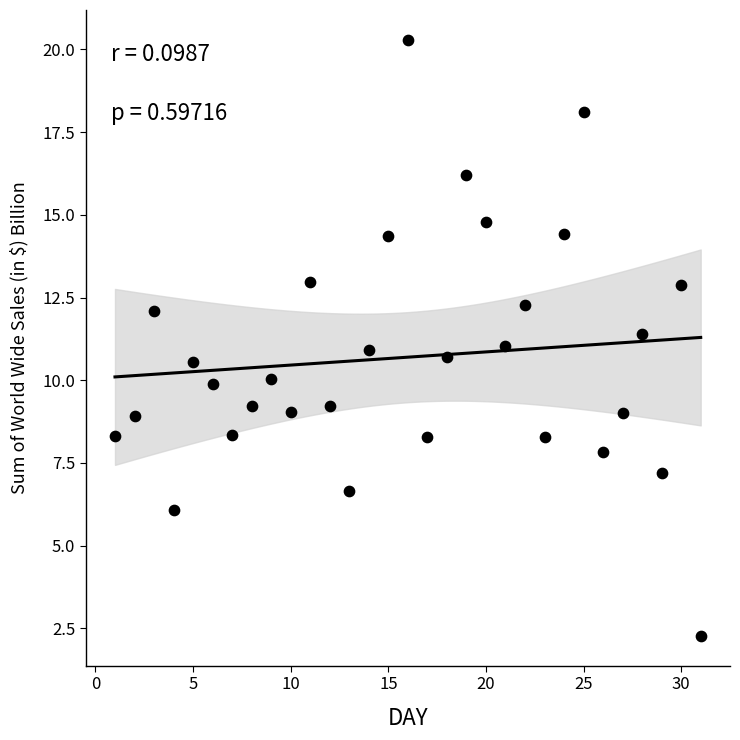

What is the range of X values (max minus min)?

30.0